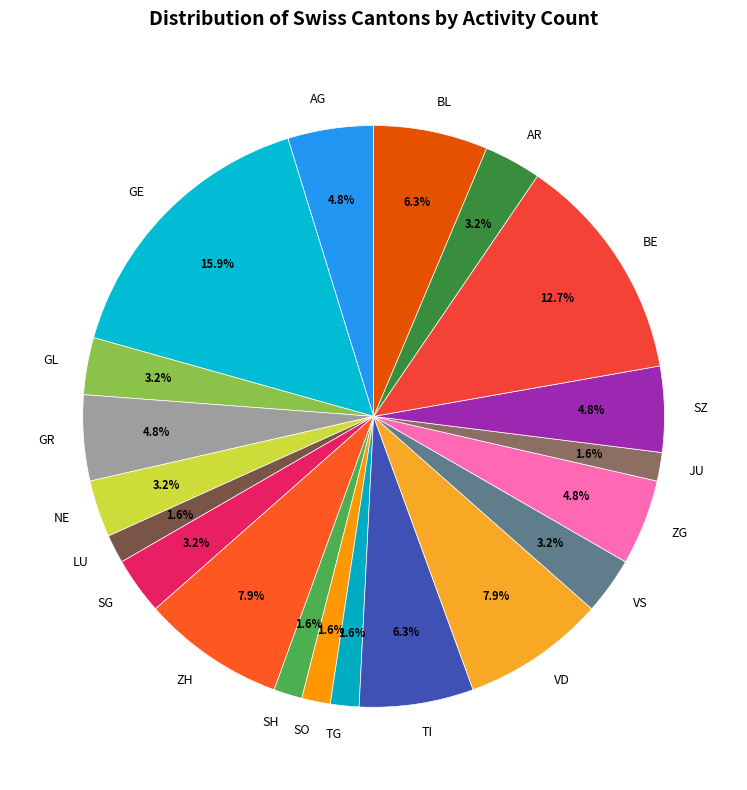

How many slices are in this pie chart?

20